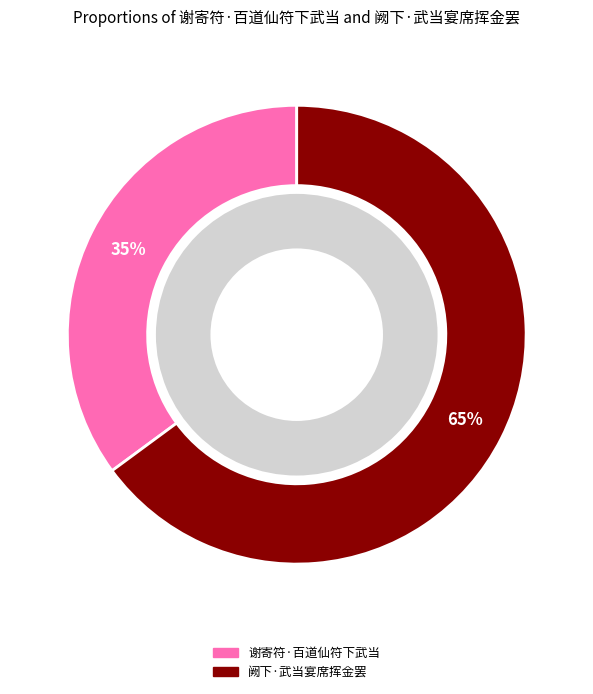

What percentage is the 谢寄符·百道仙符下武当 slice, to the nearest percent?

35%